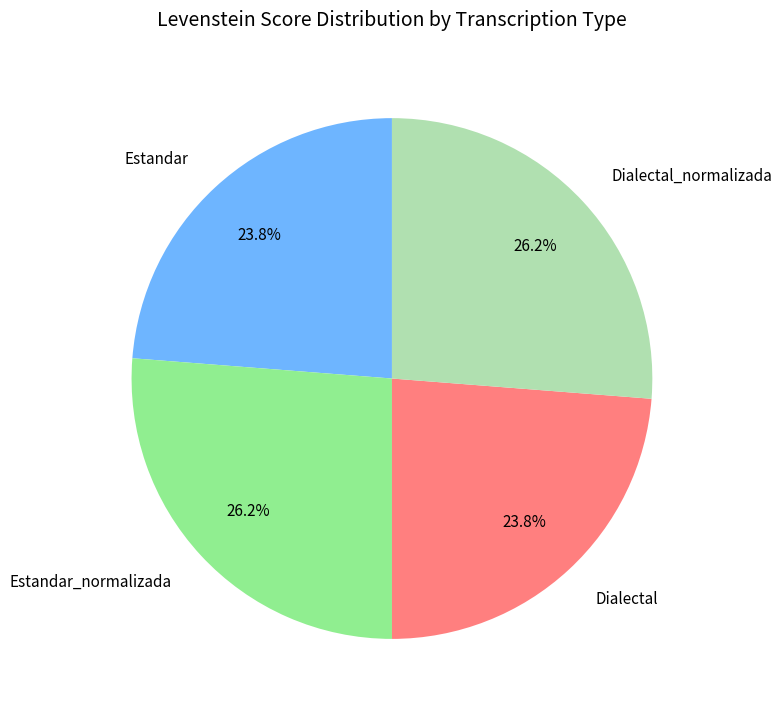

Does any single category account for the majority?

No